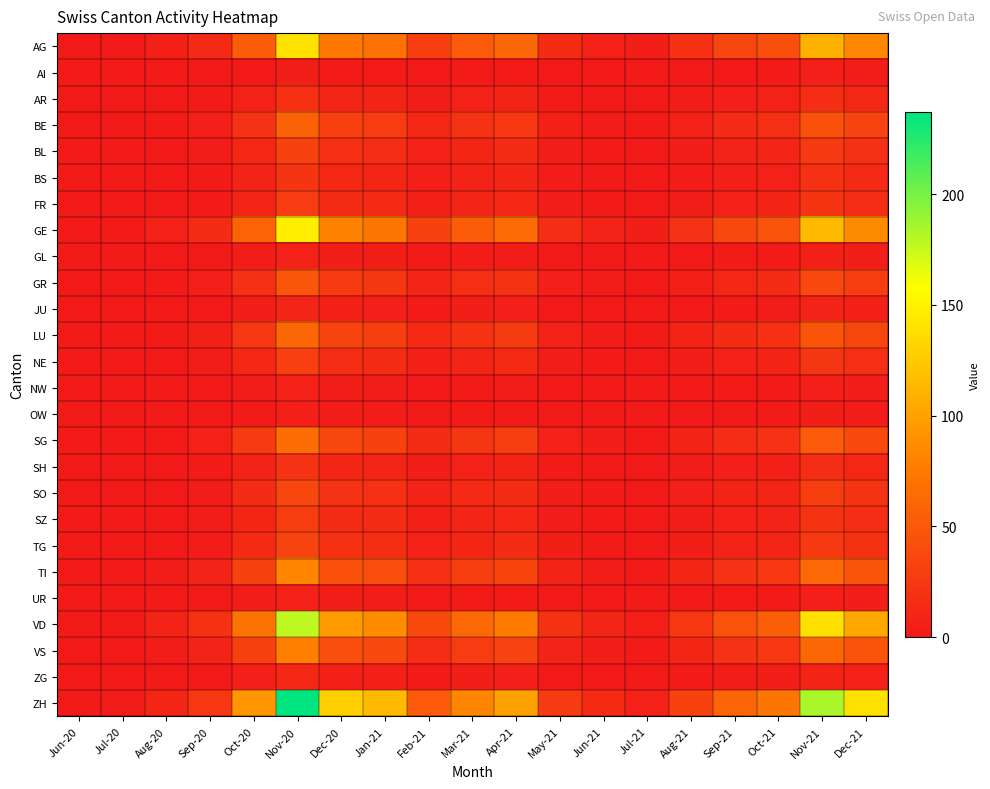

At how many categories does at least one series exceed 187?

1